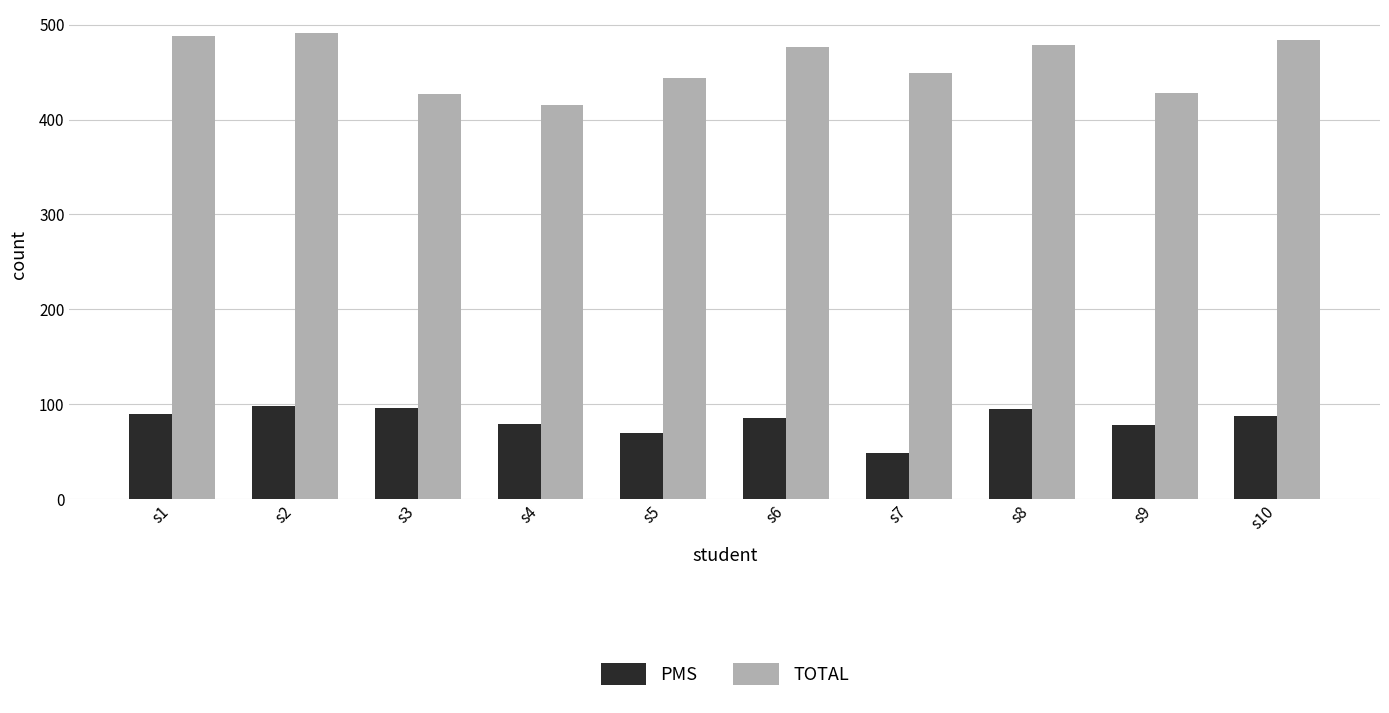

List the series in order of their overall mean, highest first.

TOTAL, PMS